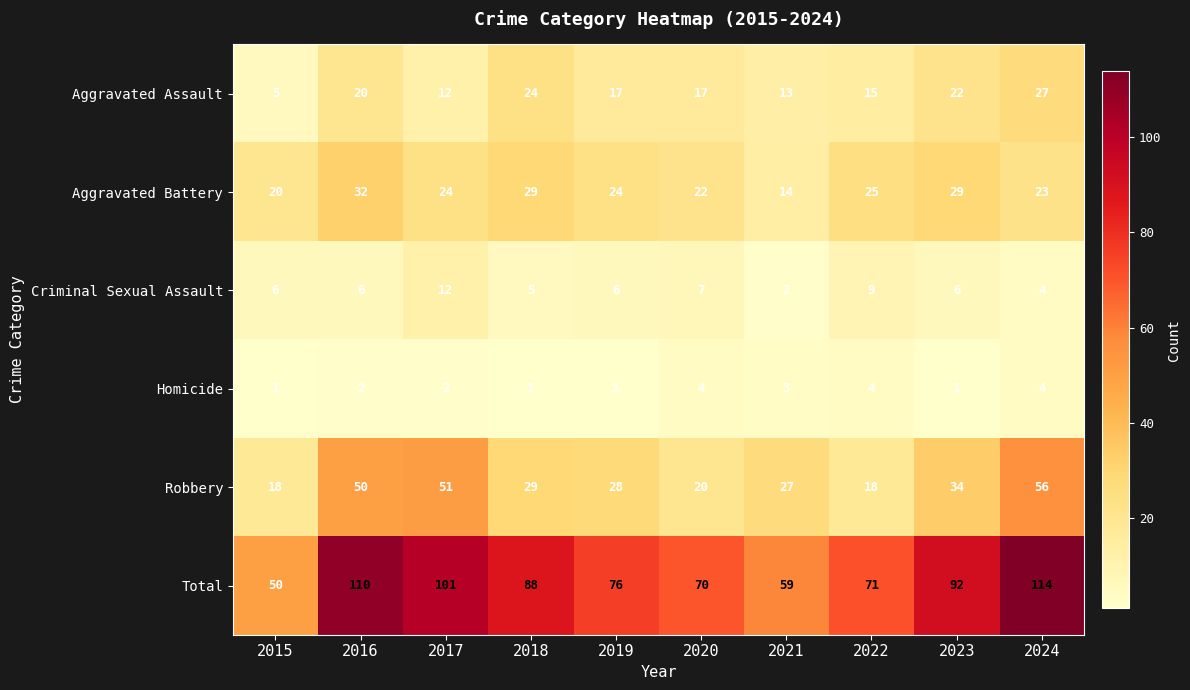

The value of Total at 2018 is 122. True or false?

False